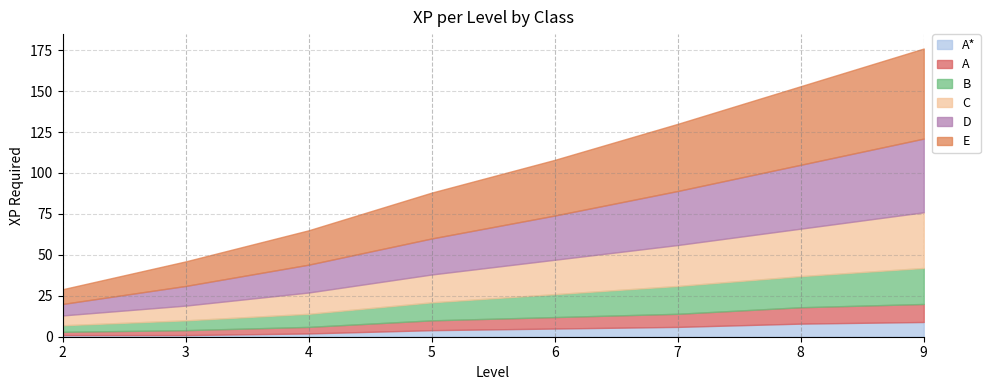

True or false: A* and D cross at least once.

False